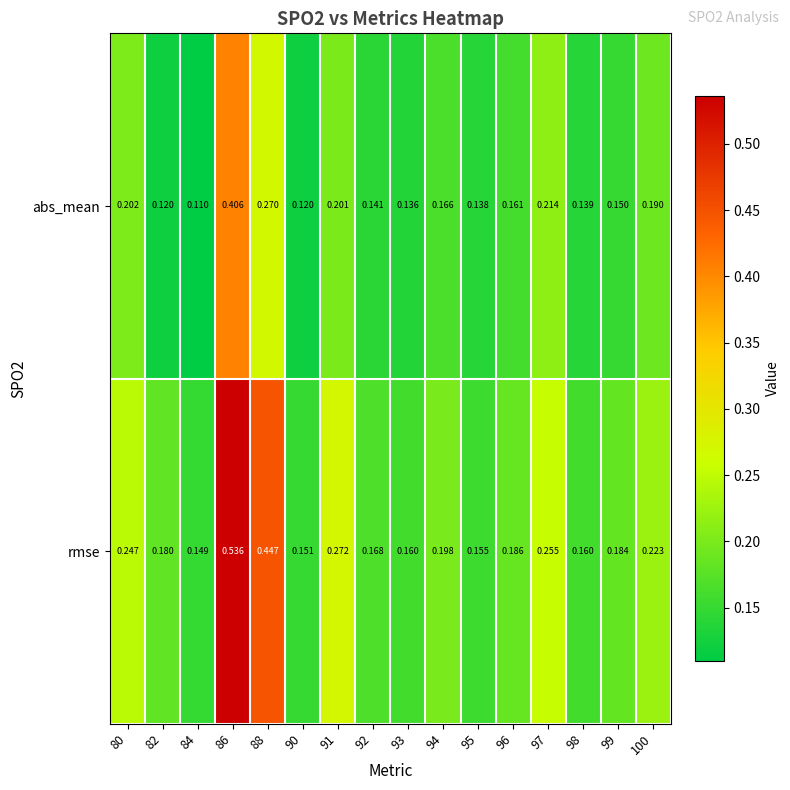

Which series has the widest spread of values?

rmse